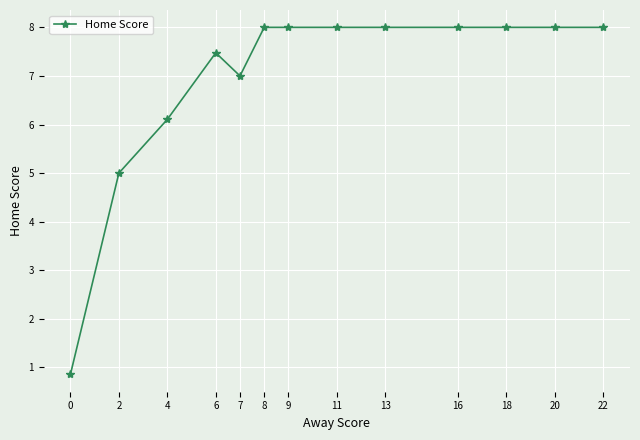

Reading left to right, what are all the values shown in this chart?

0.9	5.0	6.1	7.5	7.0	8.0	8.0	8.0	8.0	8.0	8.0	8.0	8.0